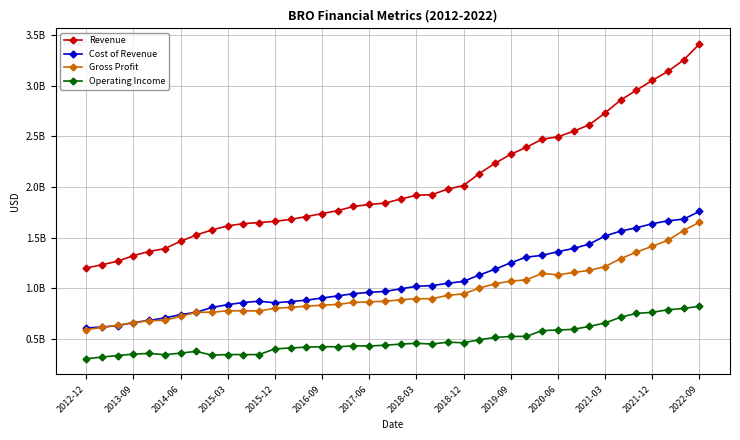

What are all the series names shown in the legend?

Revenue, Cost of Revenue, Gross Profit, Operating Income